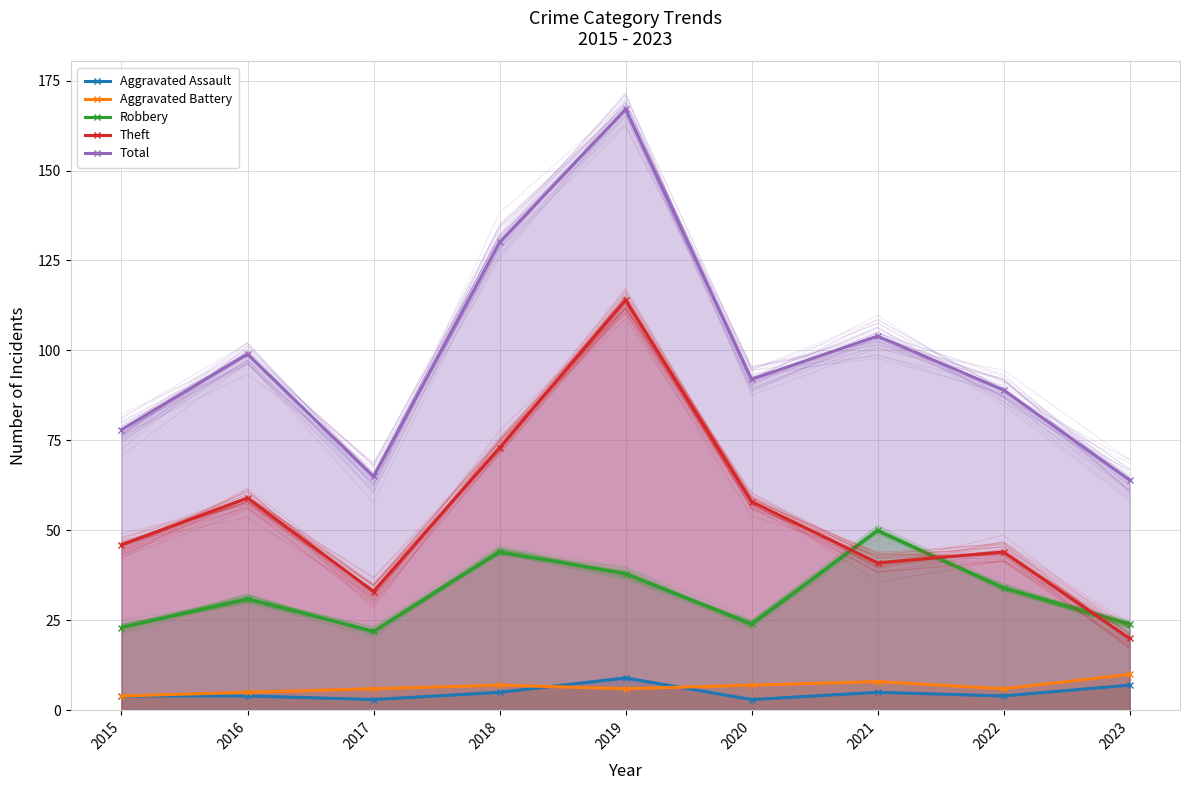

How many lines are shown in the chart?

5